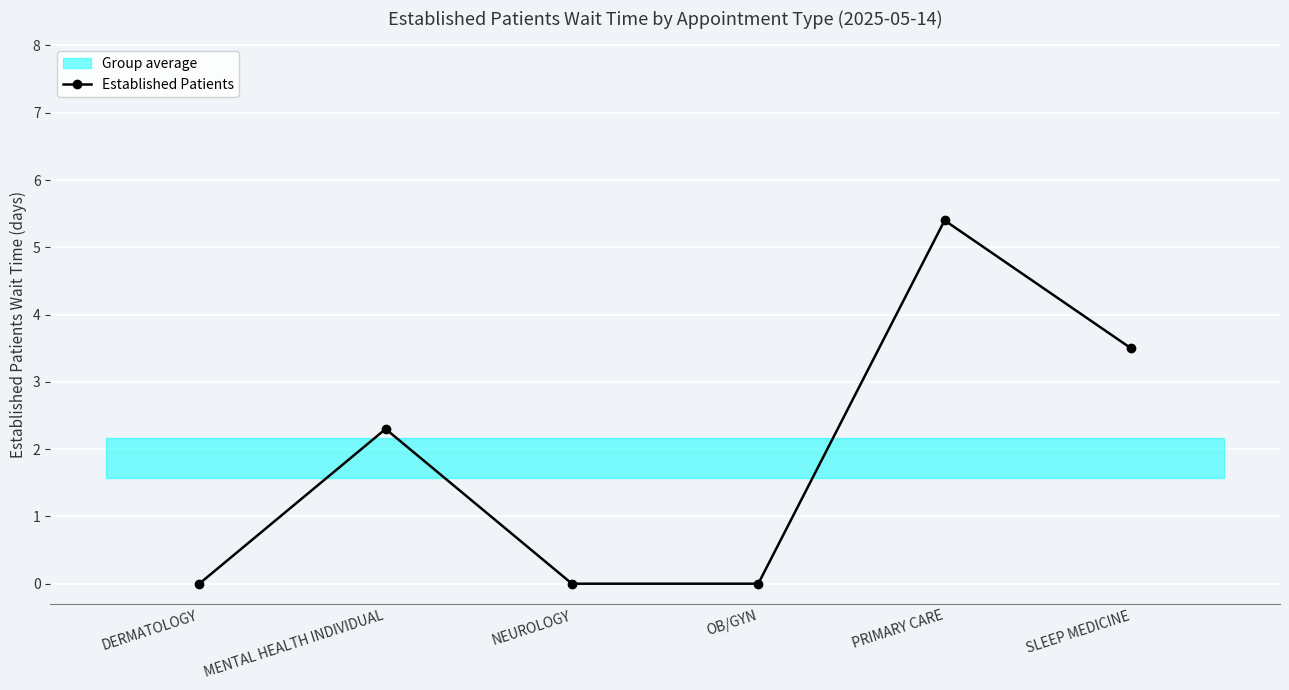

The value at OB/GYN is 0.0. True or false?

True